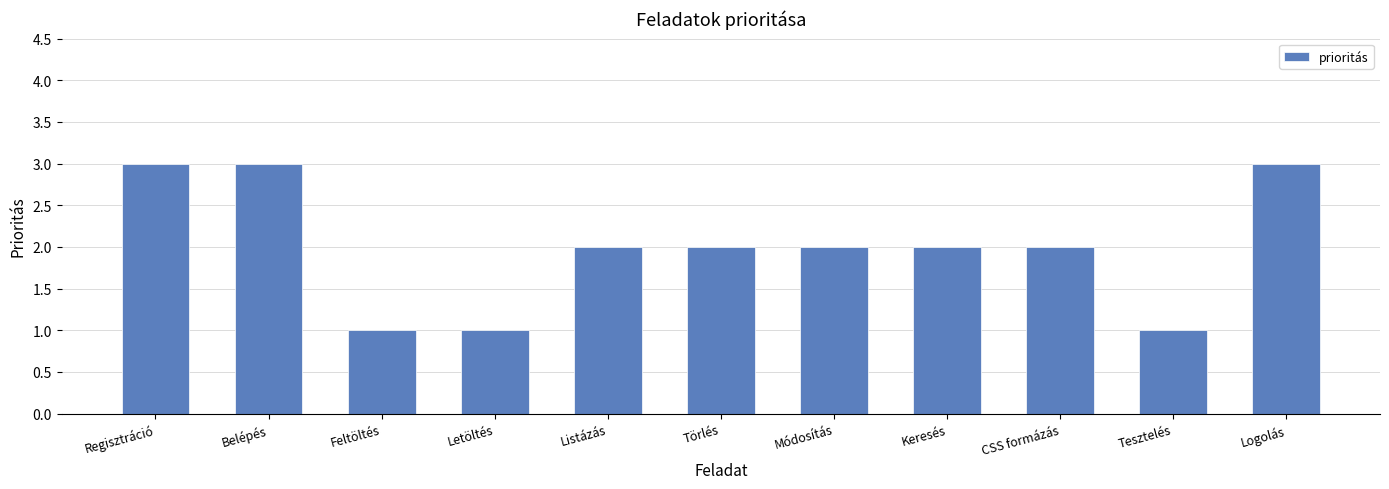

The chart shows a value of 1 at Tesztelés. True or false?

True